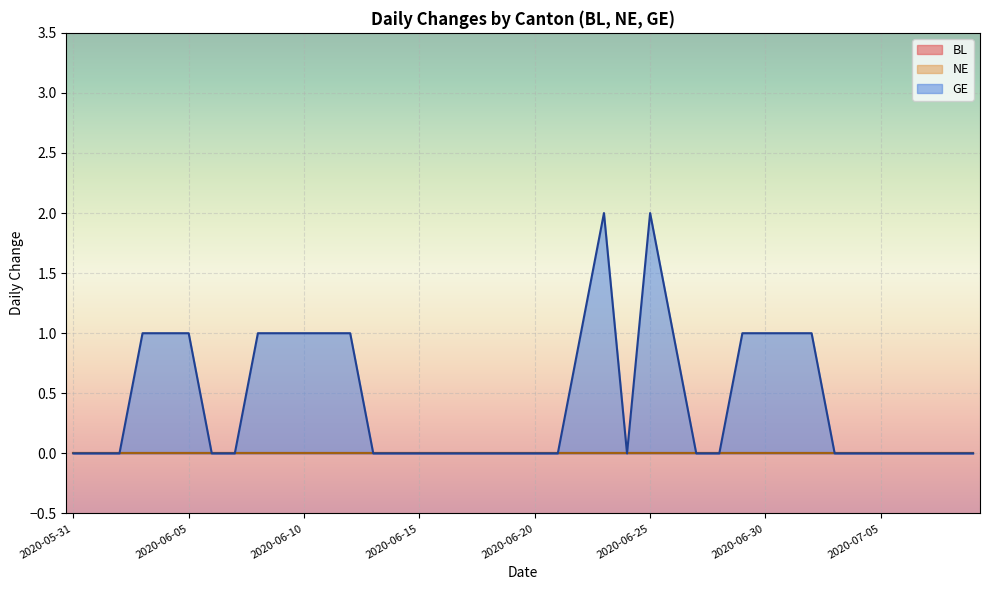

What is the sum of all GE values?

18